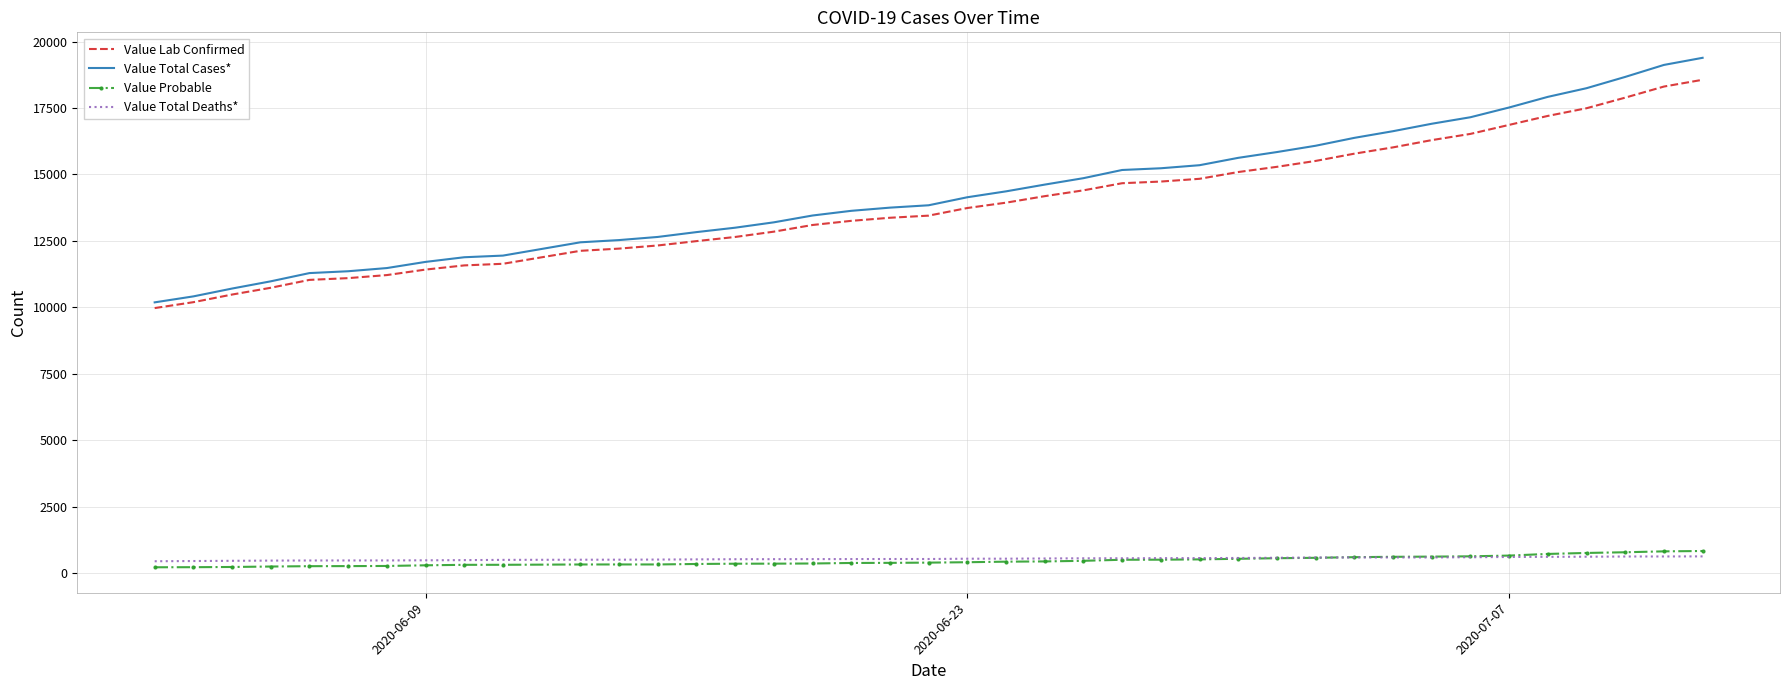

What is the maximum value shown in the chart?

19389